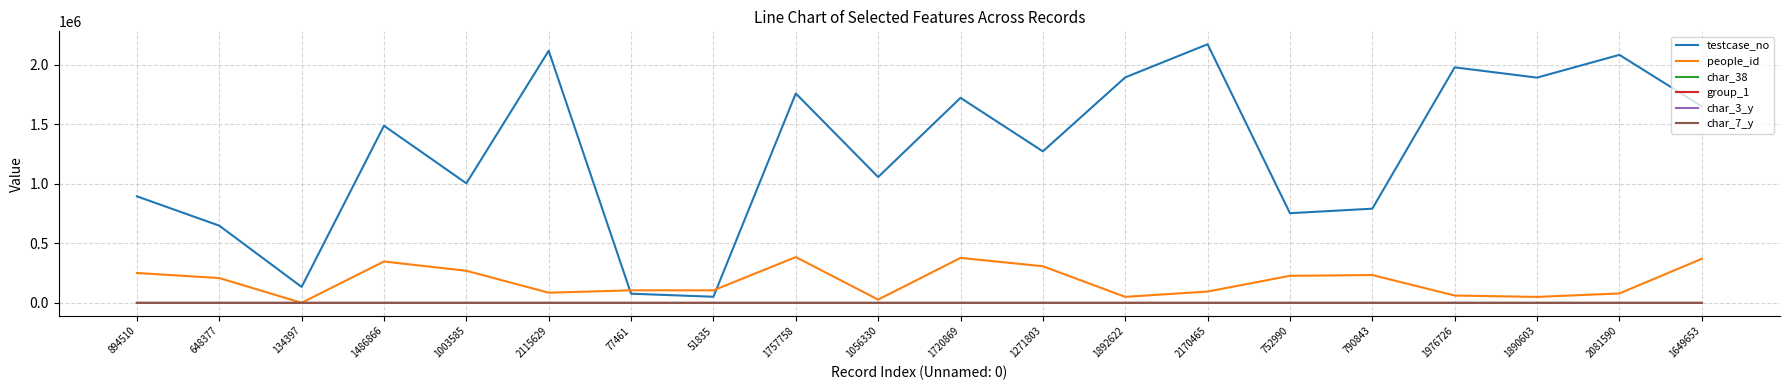

After their last crossing, which series has the higher values: char_7_y or char_38?

char_7_y